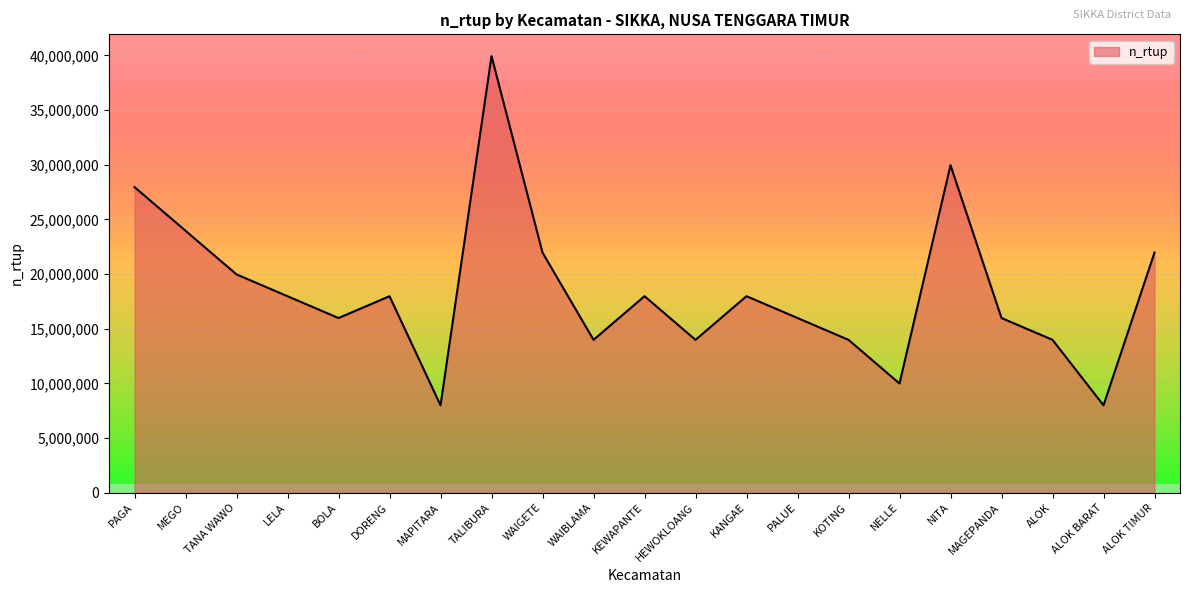

What position from the right is NITA?

5